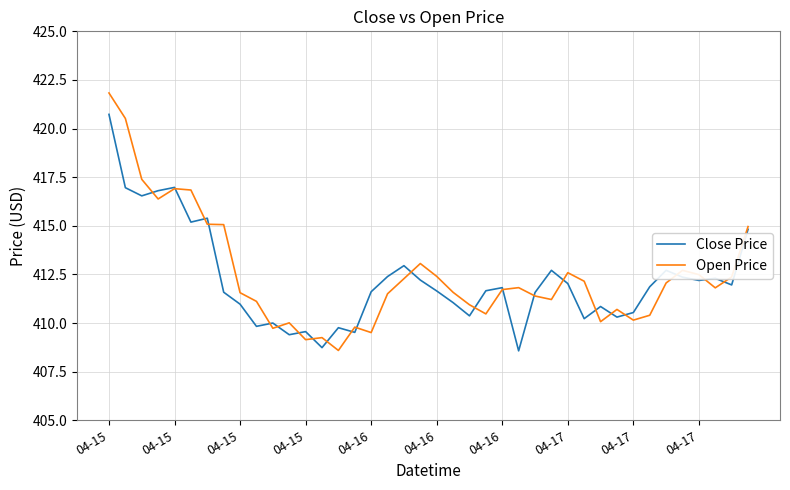

Count the number of categories in the chart.

40